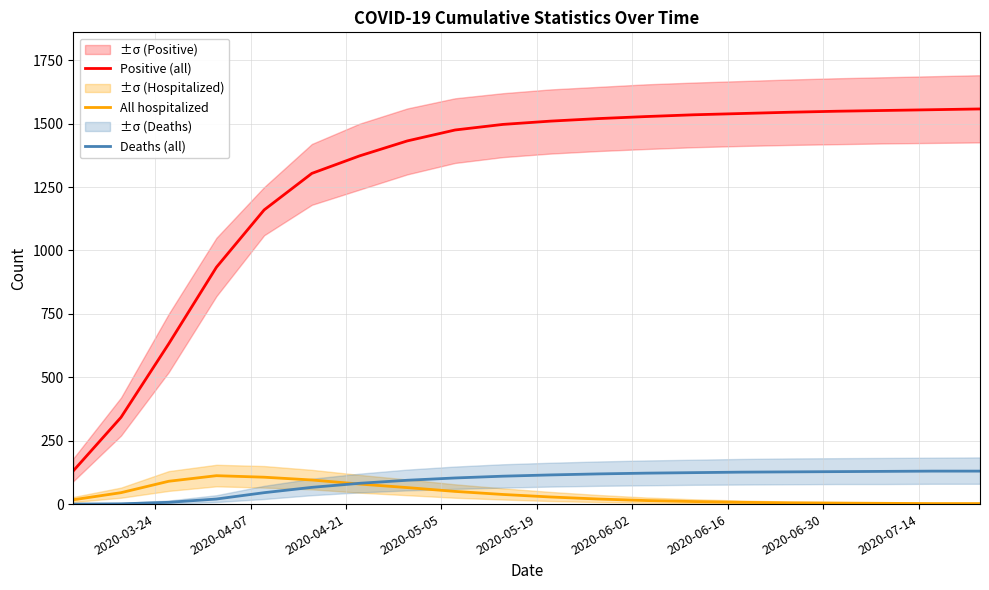

True or false: Deaths (all) and Positive (all) intersect in this chart.

False